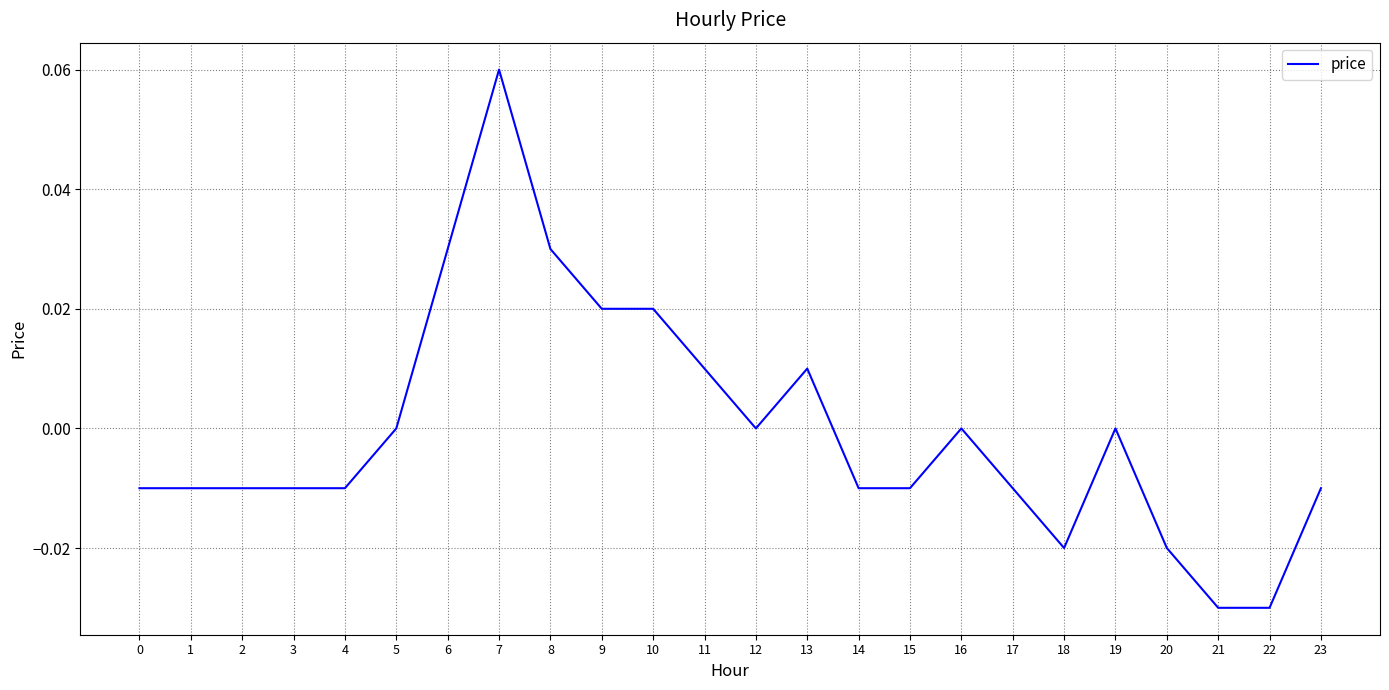

Which has a higher value, 18 or 22?

18